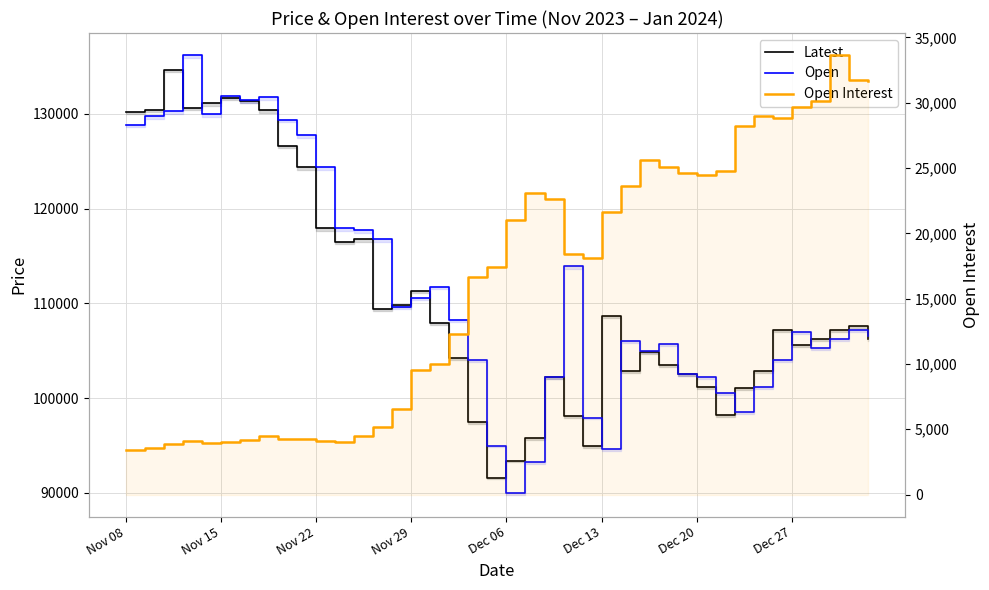

What position from the right is 28?

12